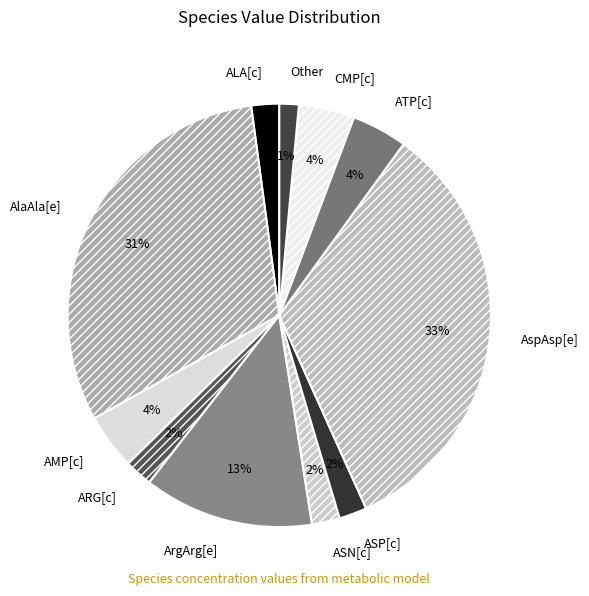

Which has a higher value, AspAsp[e] or ARG[c]?

AspAsp[e]